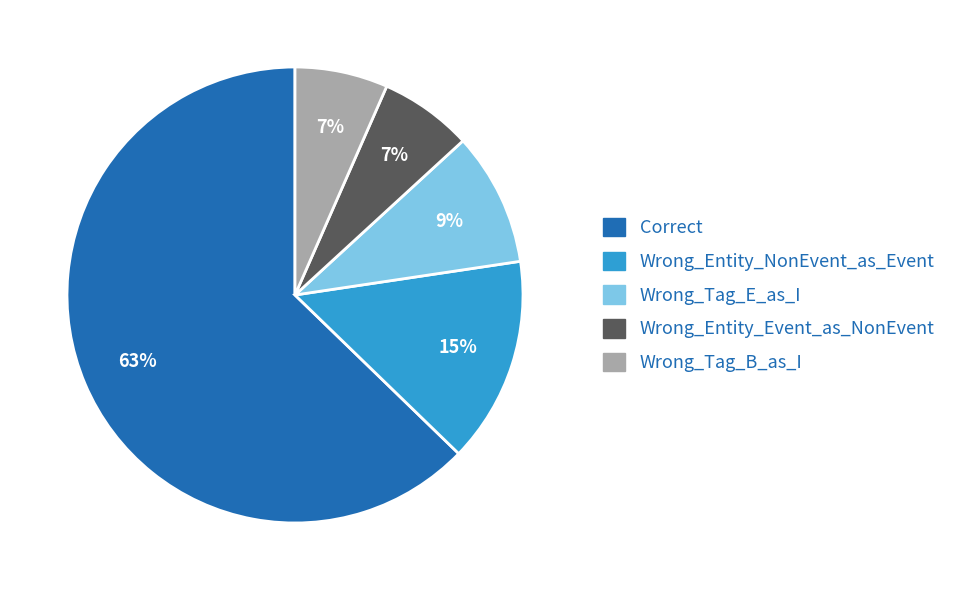

How many slices are in this pie chart?

5